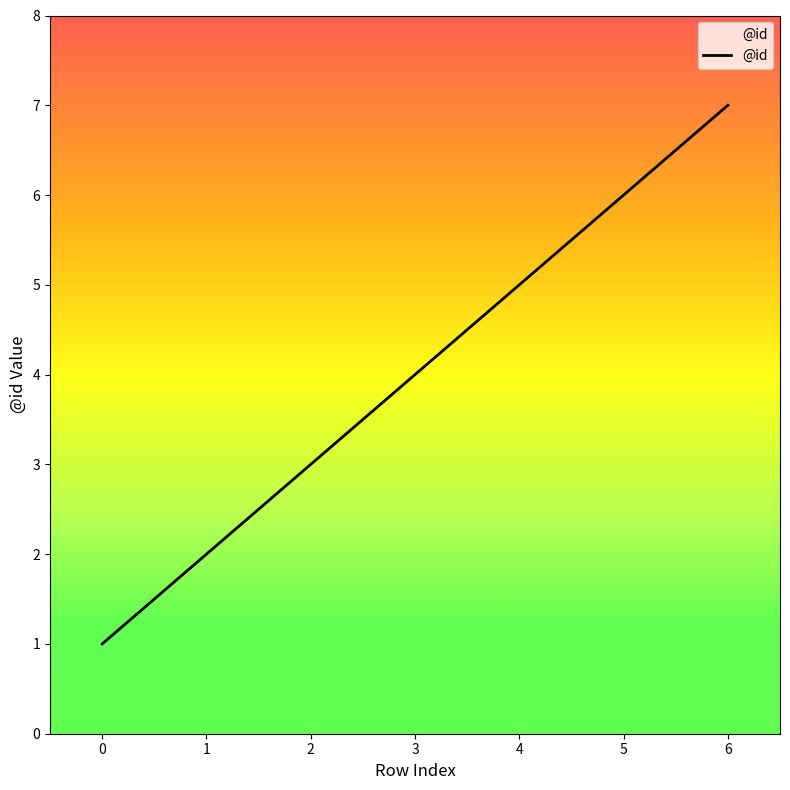

List the labels in order of value, largest first.

6, 5, 4, 3, 2, 1, 0